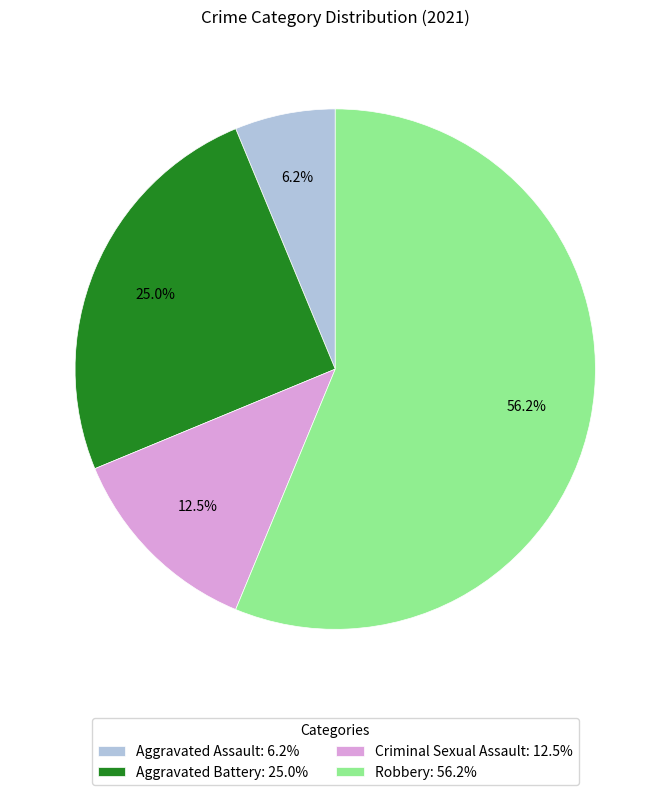

Count the number of slices in the pie.

4